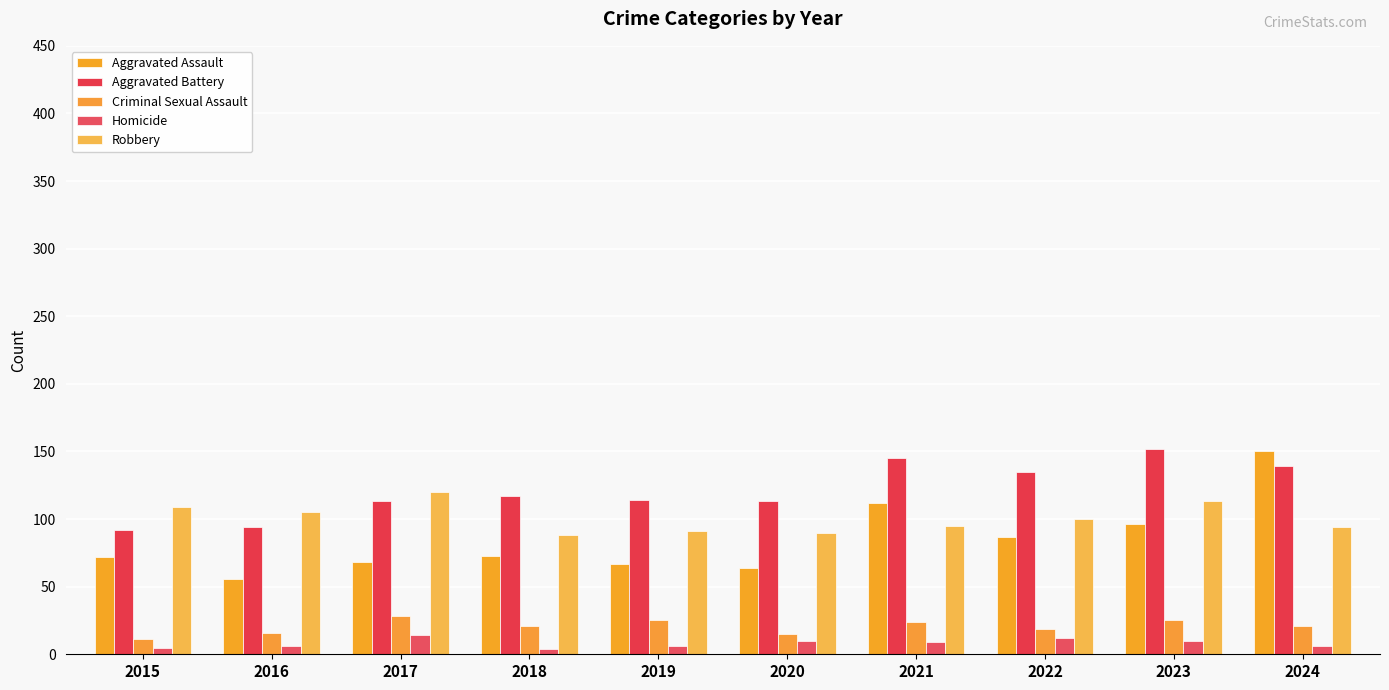

How many bars are there in total?

50